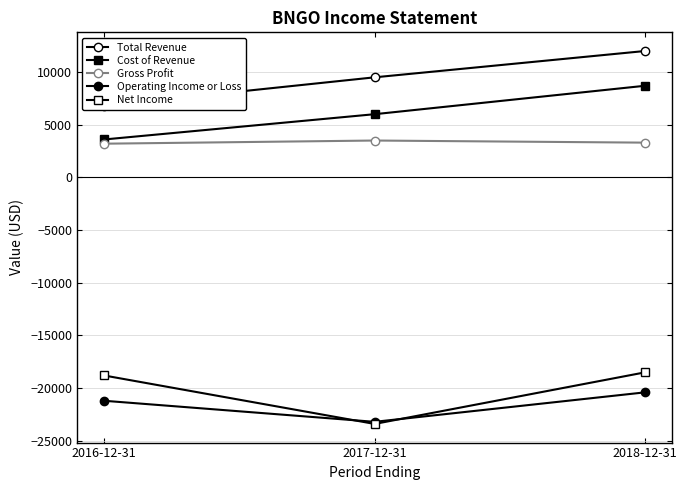

What is the label of the 1st point from the right?

2018-12-31